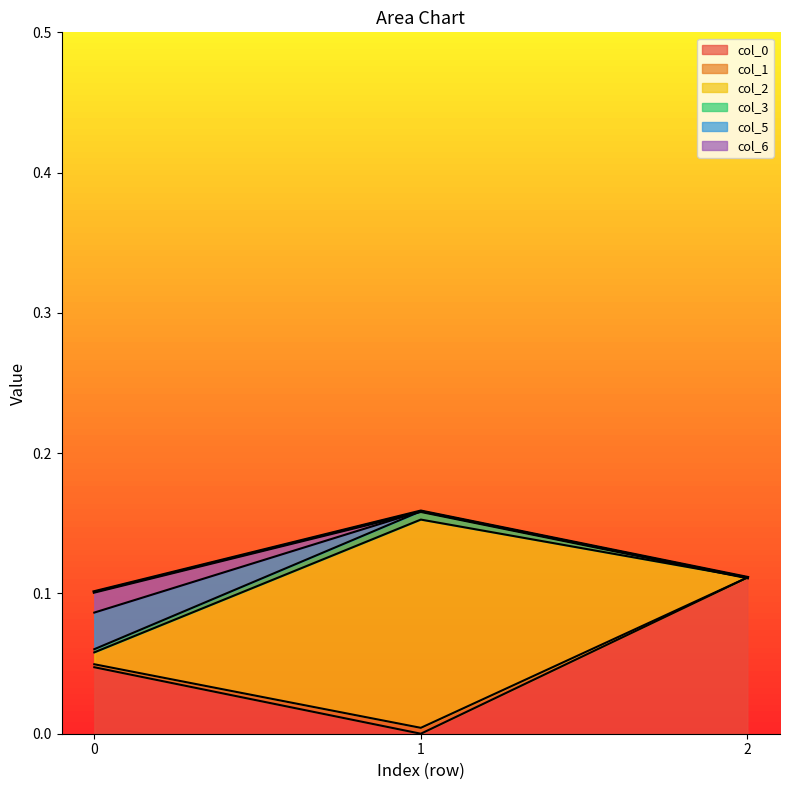

Reading right to left, transcribe all the data shown in this chart.

col_0: 2=0.1	1=-0.0	0=0.0
col_1: 2=-0.0	1=0.0	0=0.0
col_2: 2=-0.0	1=0.1	0=0.0
col_3: 2=-0.0	1=0.0	0=0.0
col_5: 2=-0.0	1=0.0	0=0.0
col_6: 2=-0.0	1=0.0	0=0.0